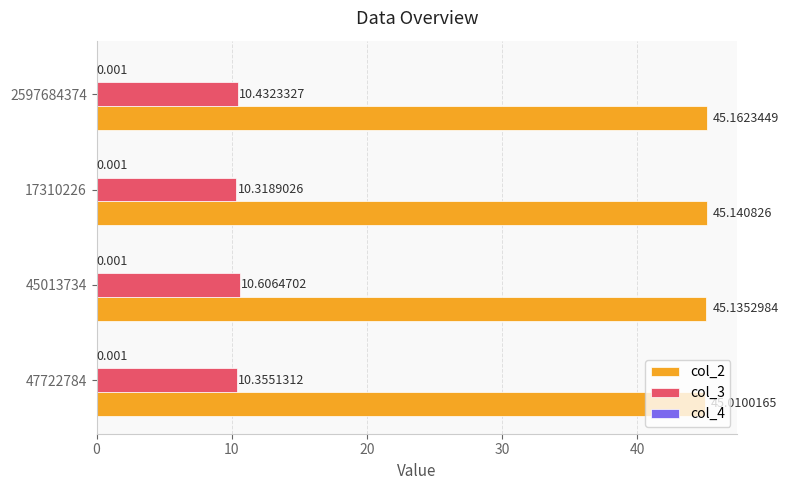

Is the value of col_2 at 2597684374 greater than the value of col_3 at 45013734?

Yes